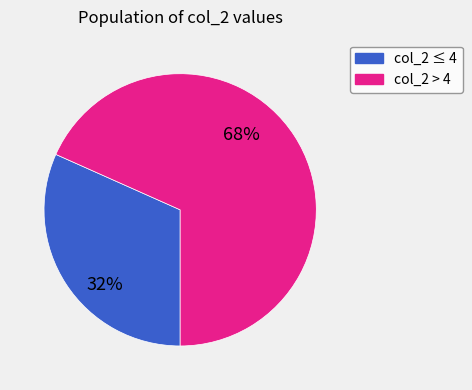

To the nearest percent, what is the average slice percentage?

50%